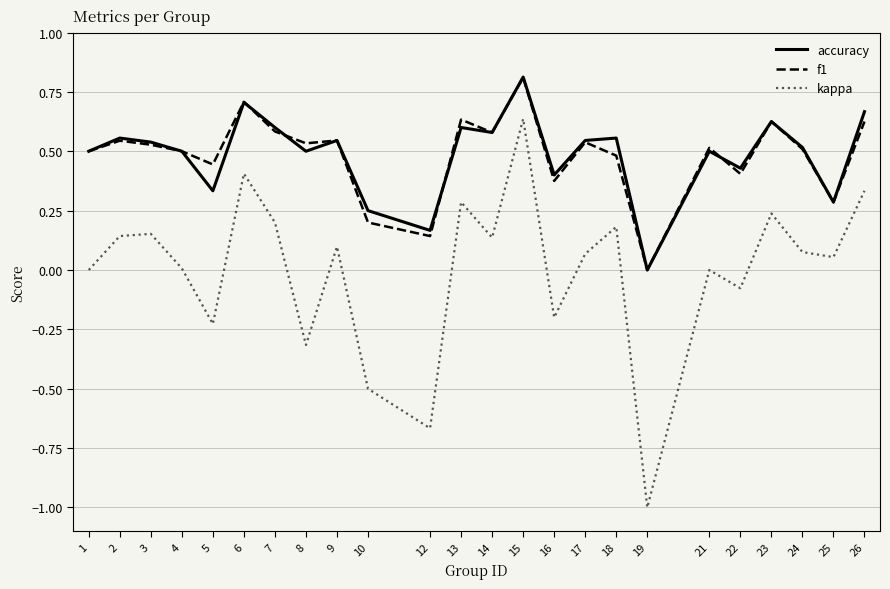

At which category is the sum across all series the highest?

15